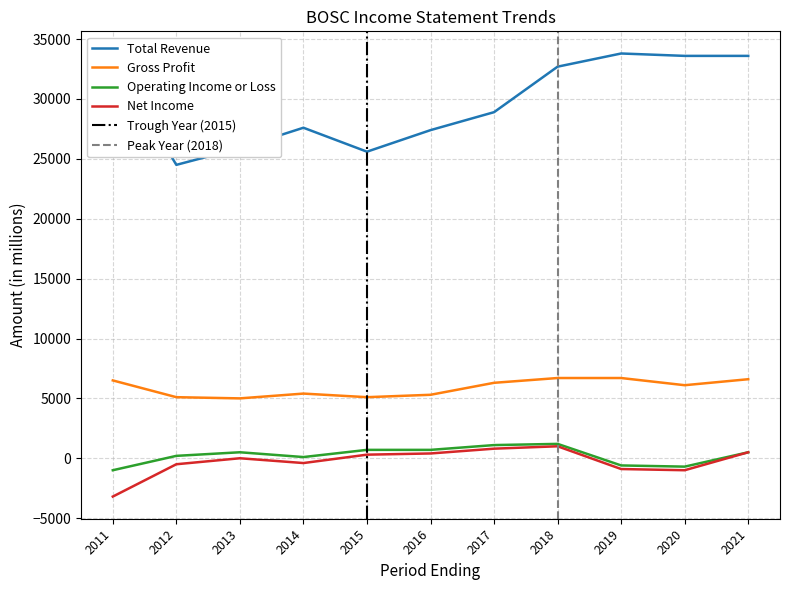

True or false: Total Revenue has a value of 27600 at 2014.

True